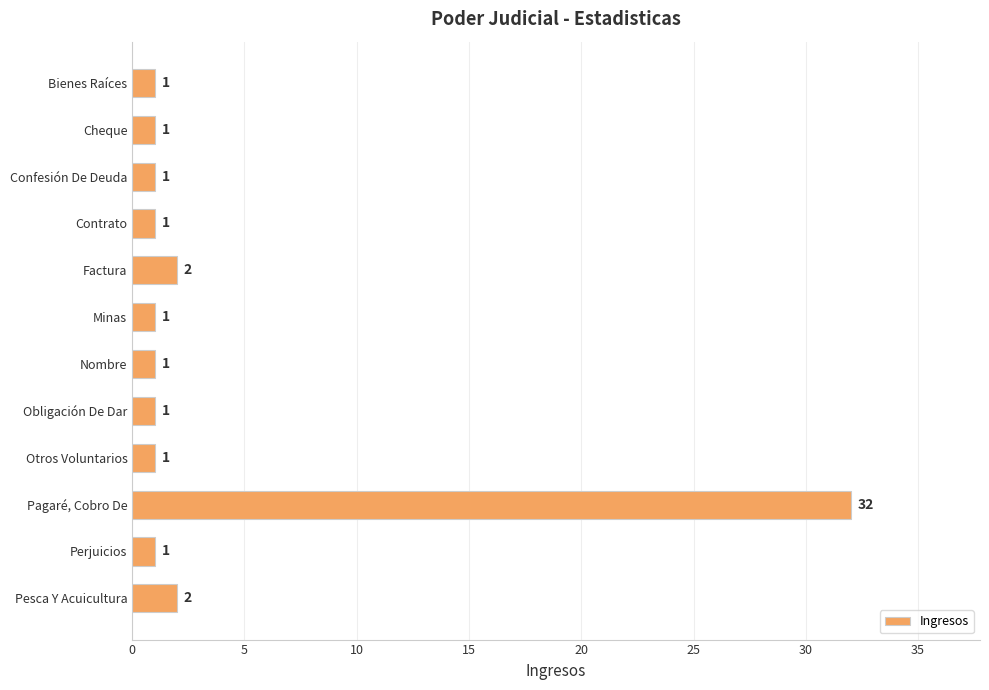

Approximately how many times larger is the value at Obligación De Dar compared to Nombre?

1.0